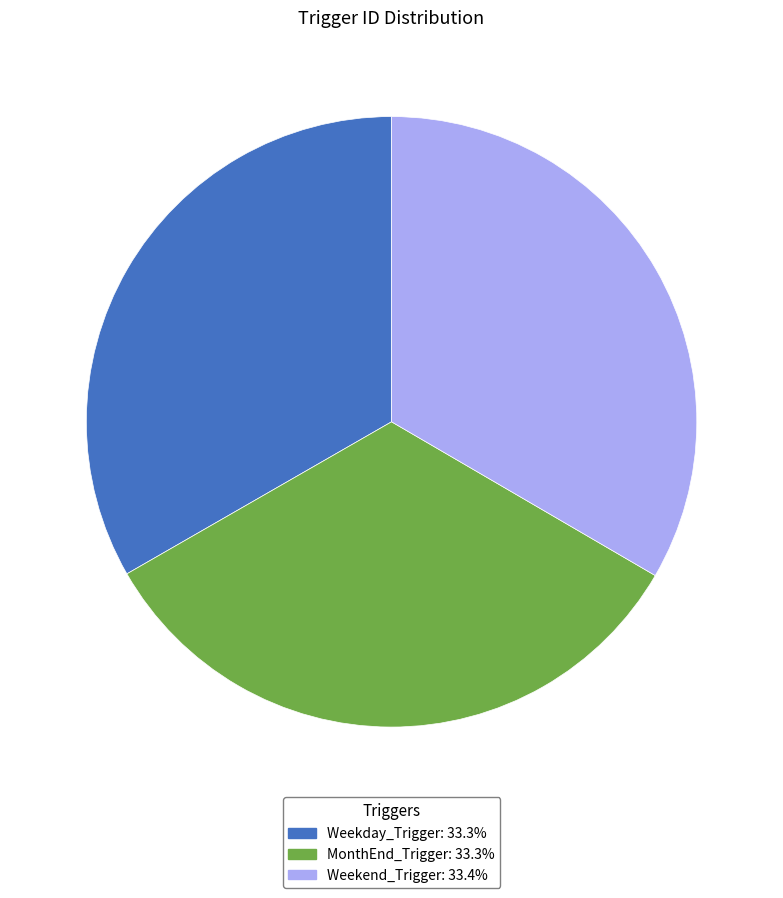

Approximately how many times larger is the value at MonthEnd_Trigger compared to Weekday_Trigger?

1.0